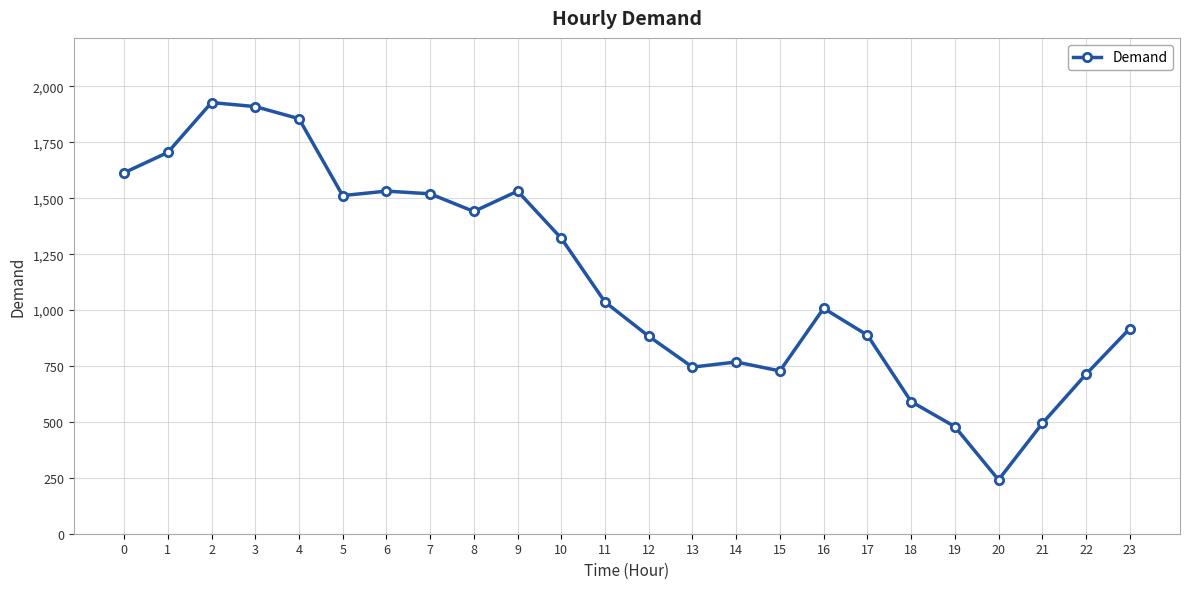

What is the value of the 4th point from the left?

1910